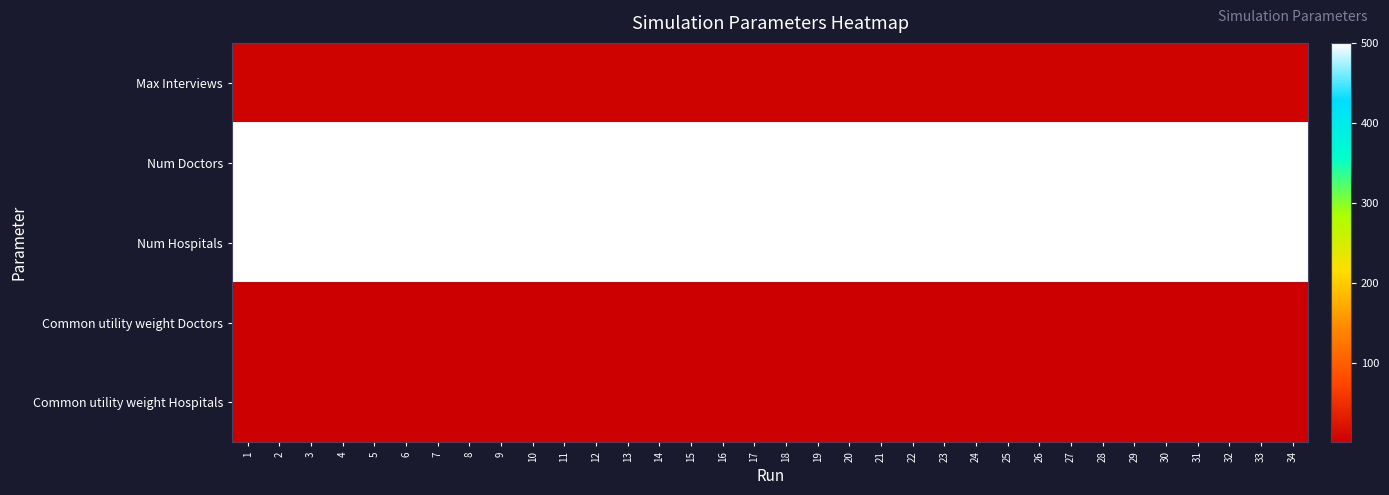

Which series has the largest total across all categories?

Num Doctors